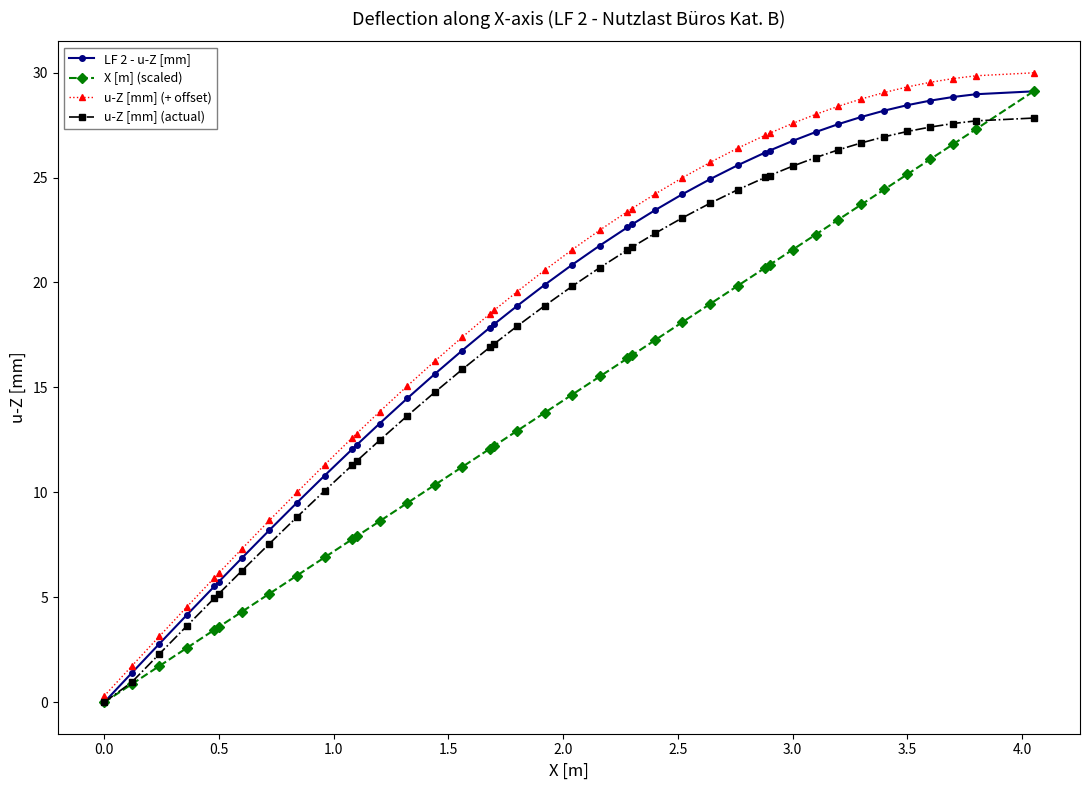

Count the number of categories in the chart.

40